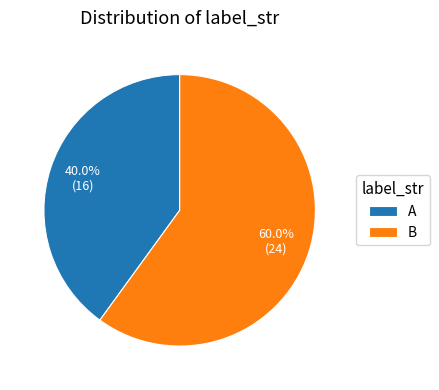

Which category has the biggest portion of the pie?

B